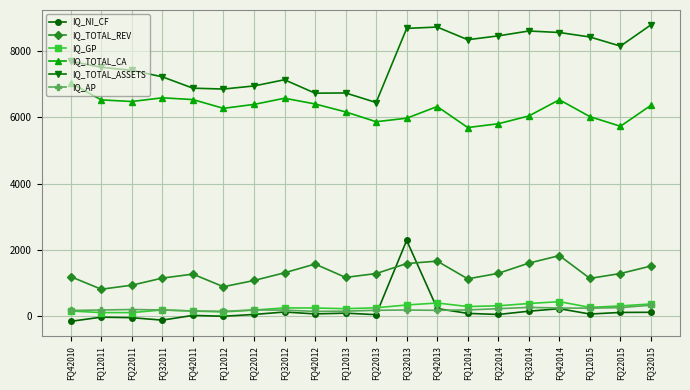

True or false: IQ_NI_CF and IQ_TOTAL_REV intersect in this chart.

True